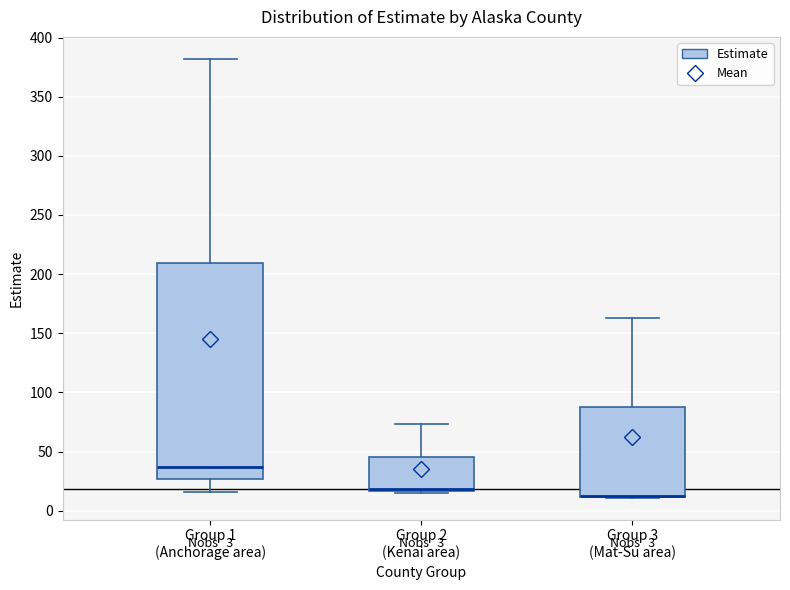

Comparing the boxes themselves (not the whiskers), which one is the tallest?

Group 1 (Anchorage area)